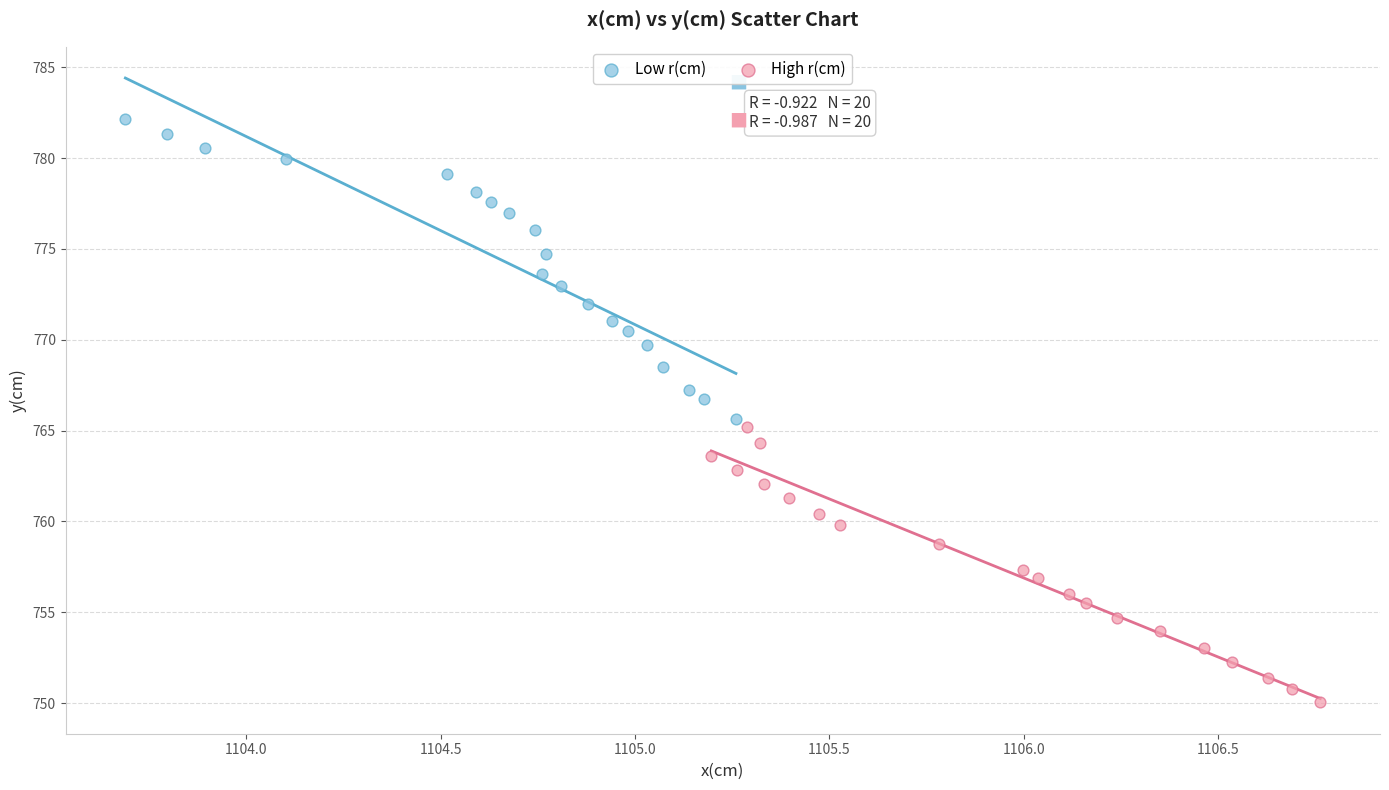

Which series contains the highest Y value?

Low r(cm)